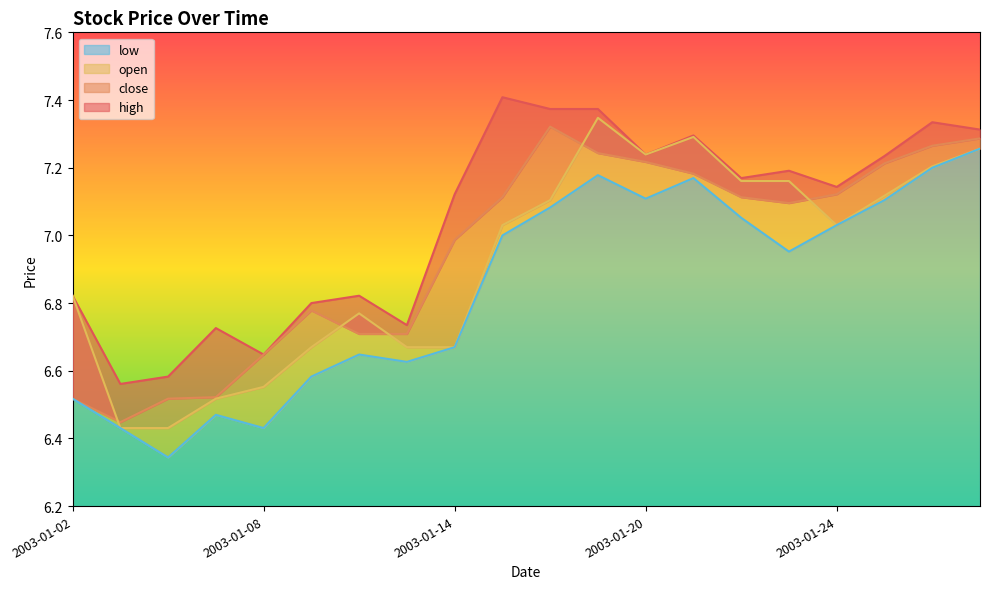

What is the average value of the low series?

6.8